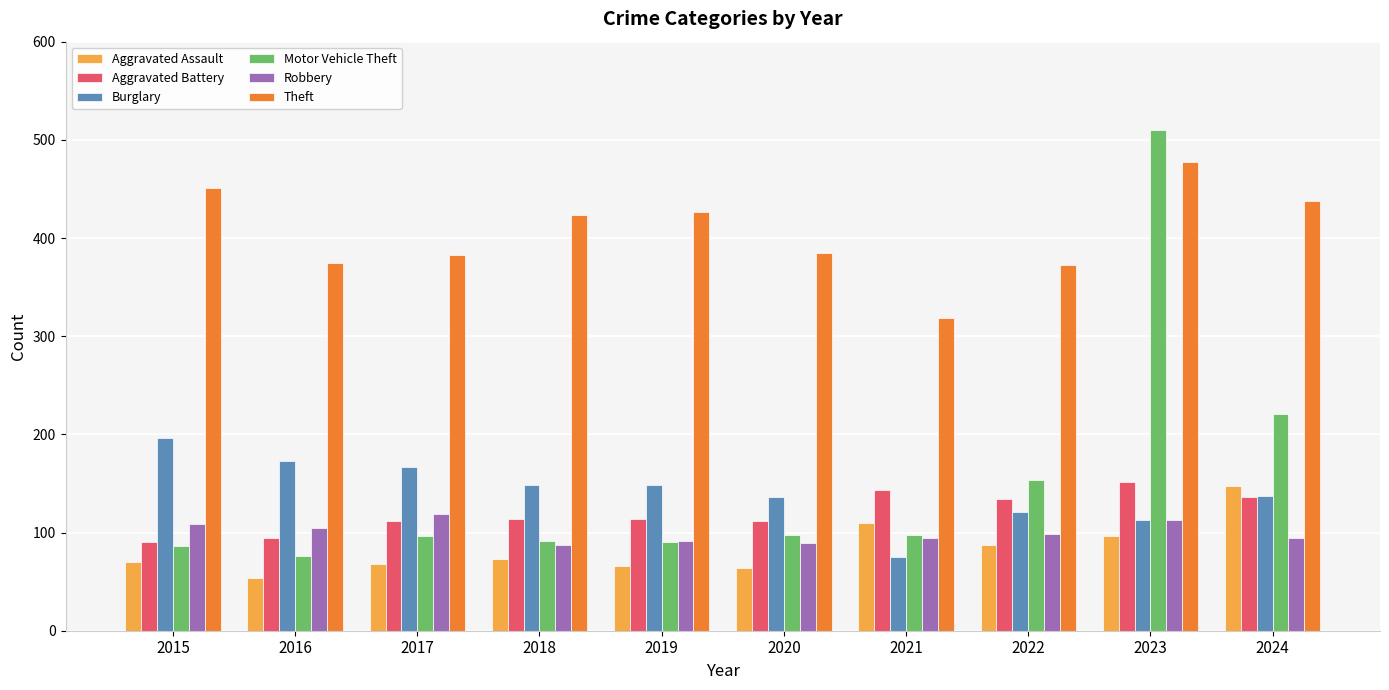

What is the value of the Robbery bar at the 5th from the left?

91